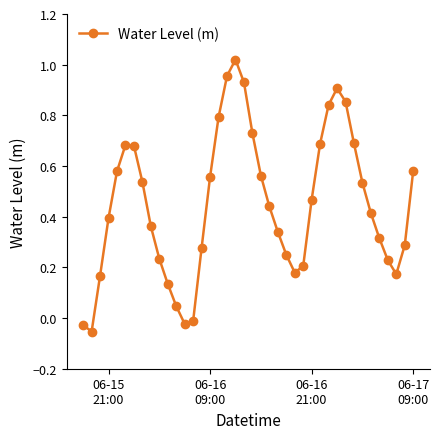

What is the sum of all values?

17.9